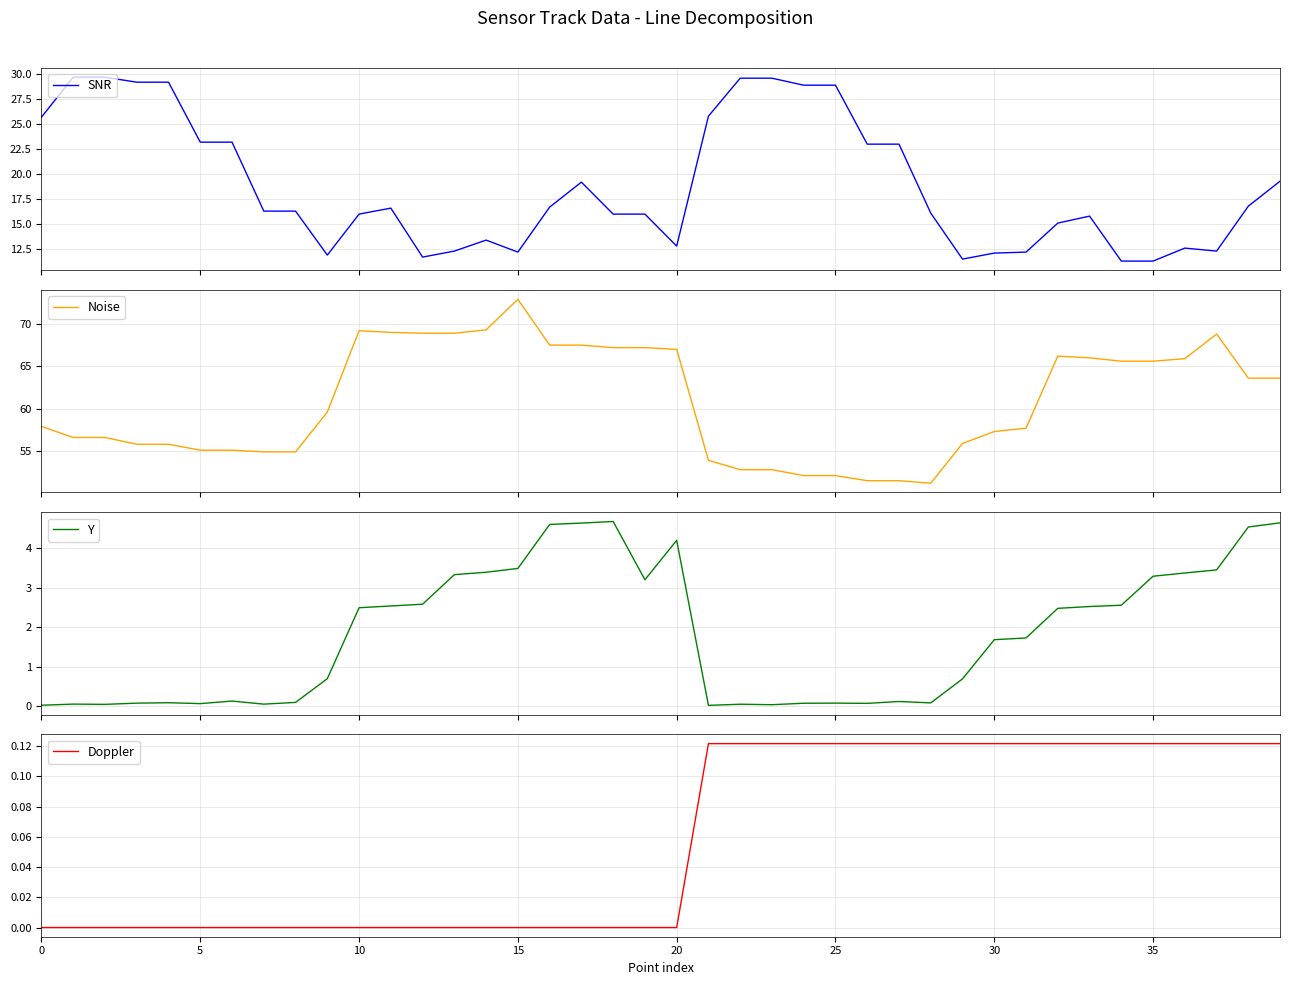

Which has a higher value, 25 or 11?

25